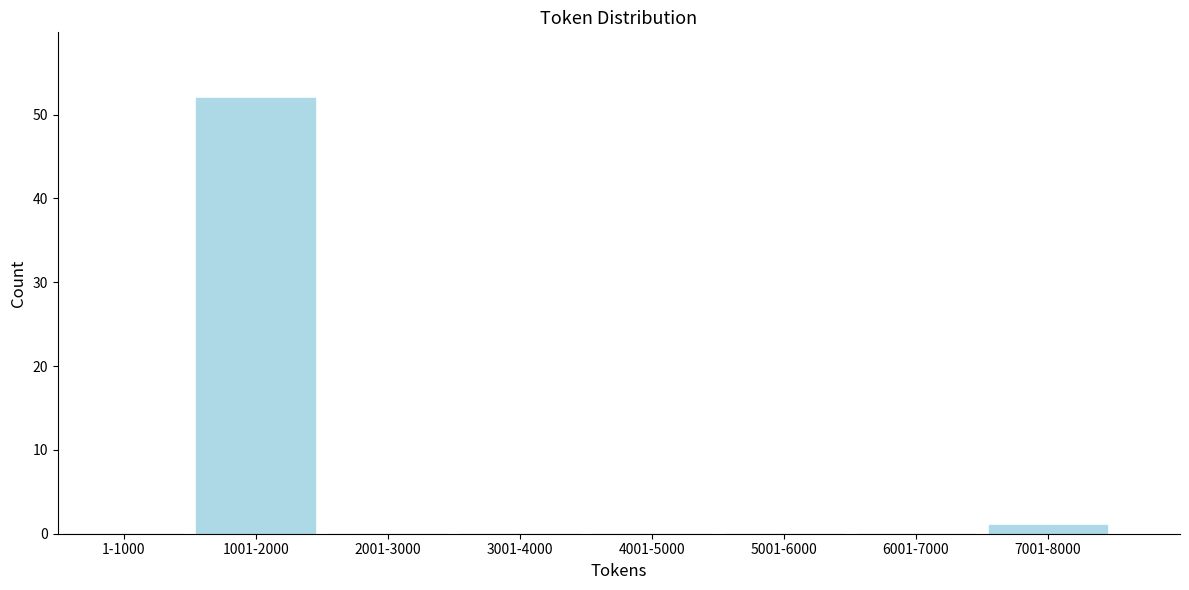

Reading left to right, extract all data points from this chart.

1-1000=0	1001-2000=52	2001-3000=0	3001-4000=0	4001-5000=0	5001-6000=0	6001-7000=0	7001-8000=1